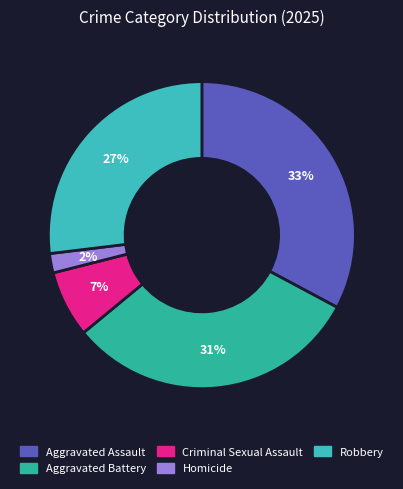

Between Aggravated Assault and Aggravated Battery, which is larger?

Aggravated Assault